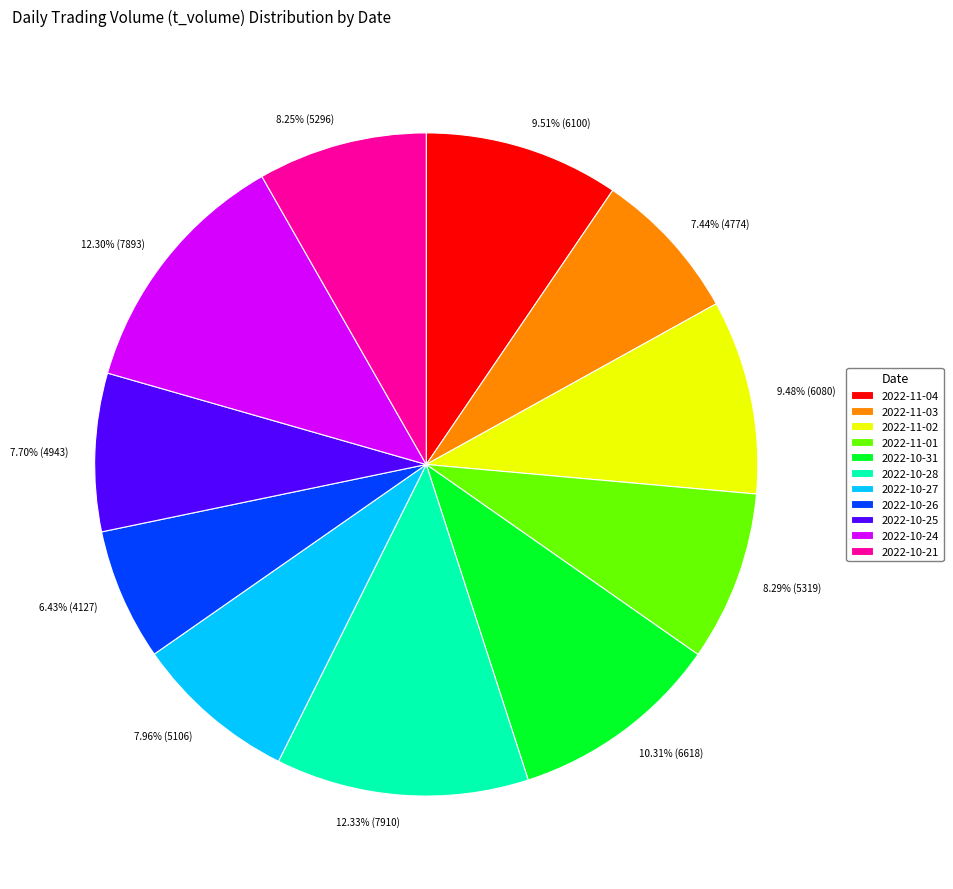

Which category has the smallest portion of the pie?

2022-10-26